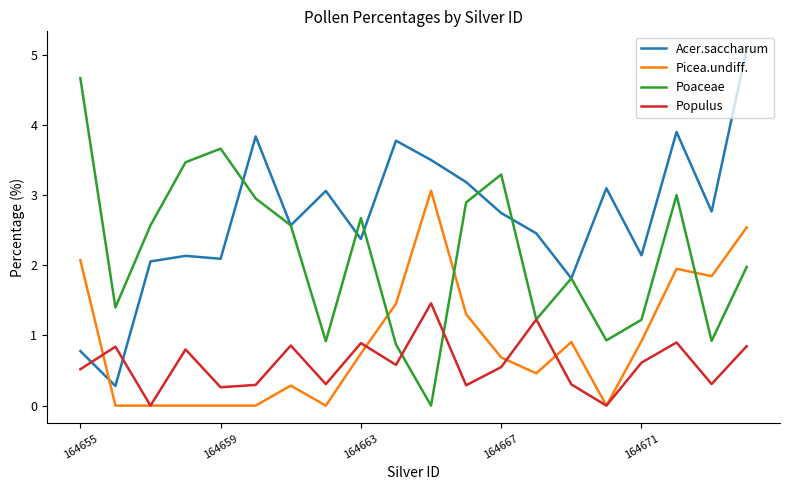

After their last crossing, which series has the higher values: Picea.undiff. or Acer.saccharum?

Acer.saccharum